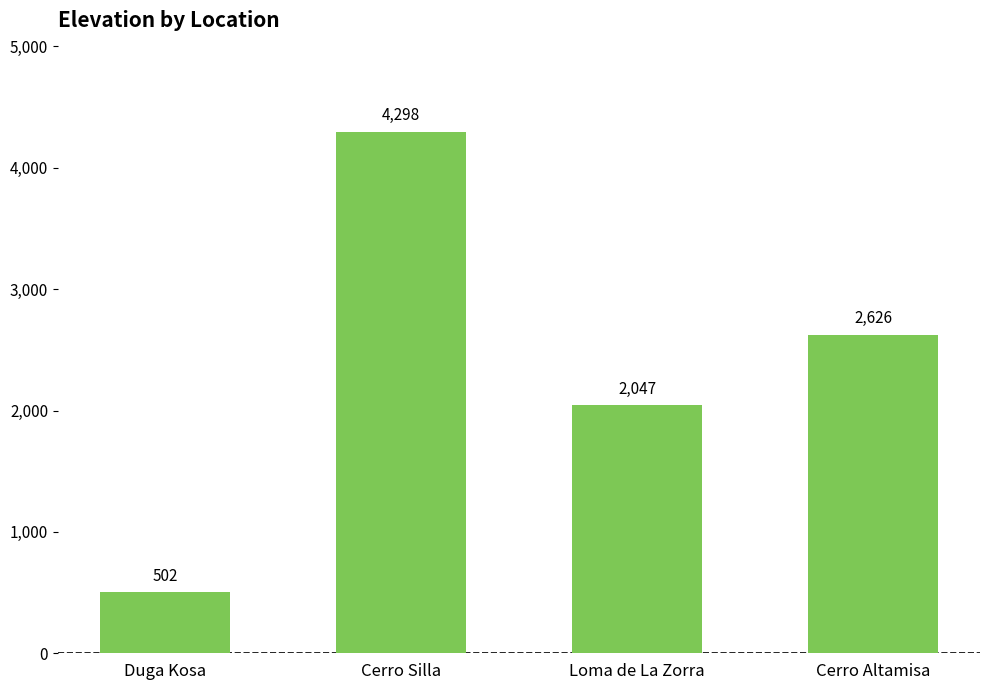

What is the minimum value shown in the chart?

502